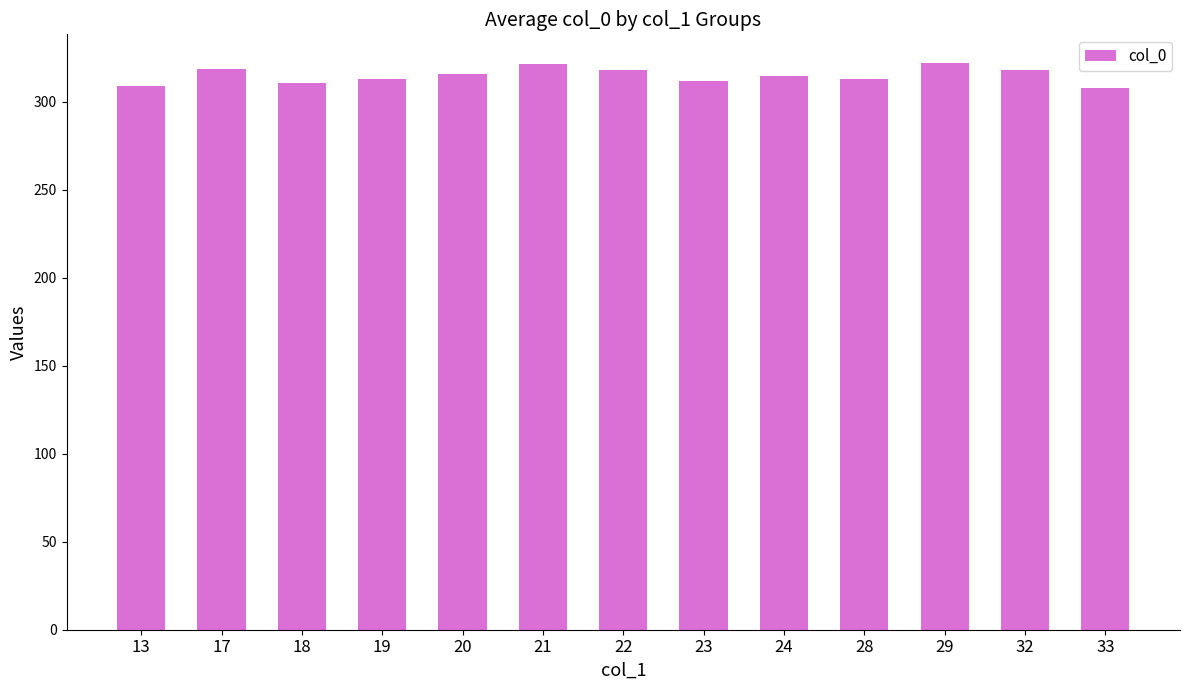

What is the sum of all values?

4095.3